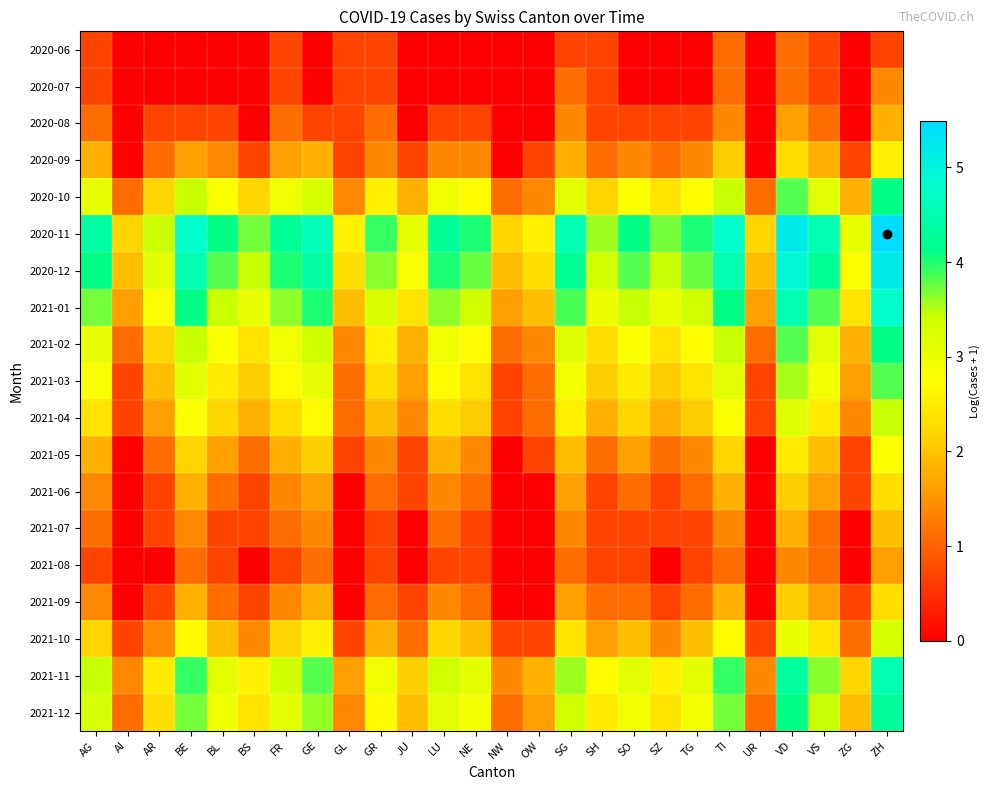

At which category is the sum across all series the highest?

ZH